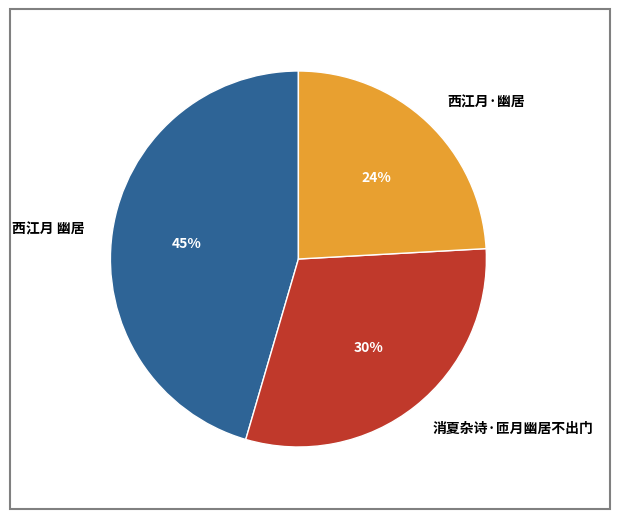

What percentage is the 西江月 幽居 slice, to the nearest percent?

45%